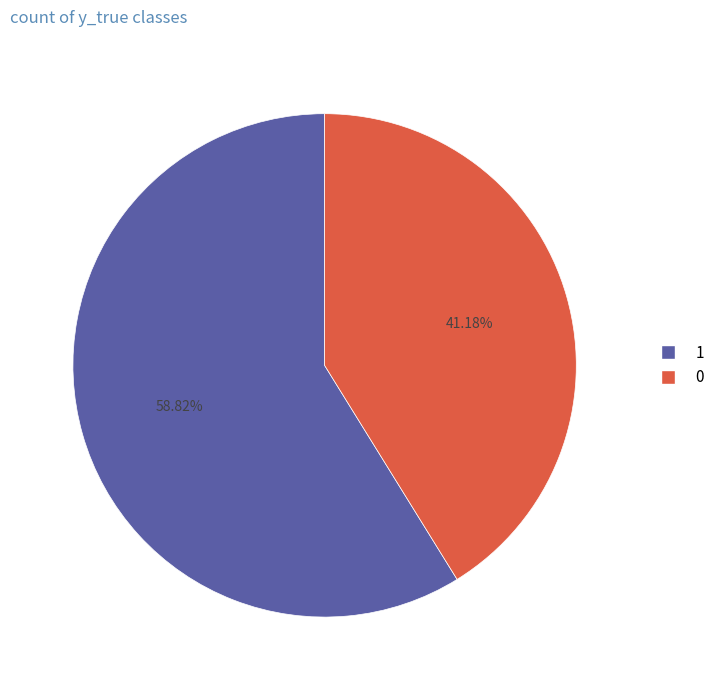

Which category accounts for the majority?

1